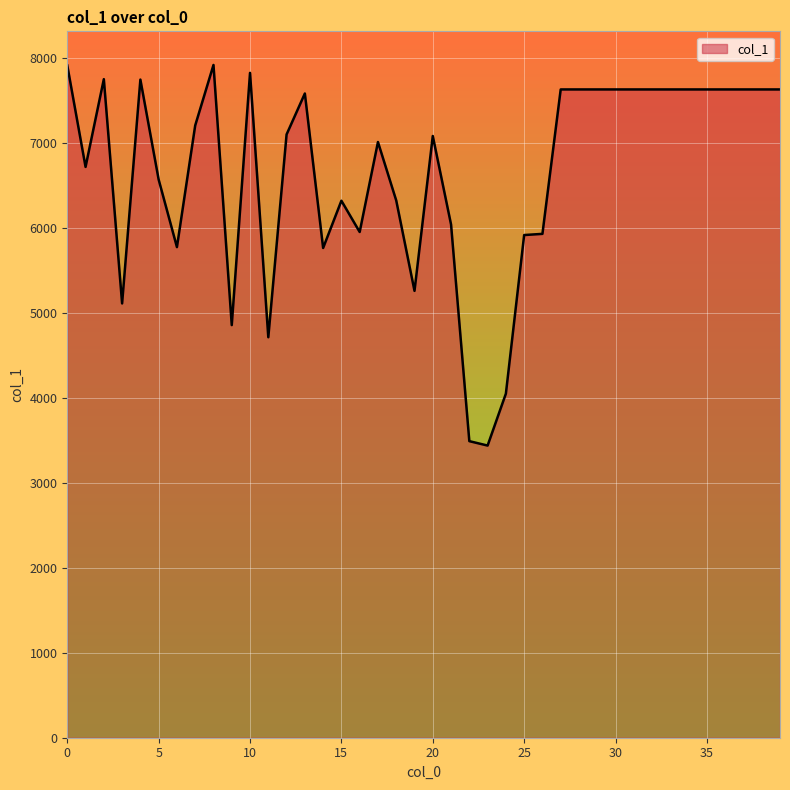

What is the difference between the maximum and minimum values?

4480